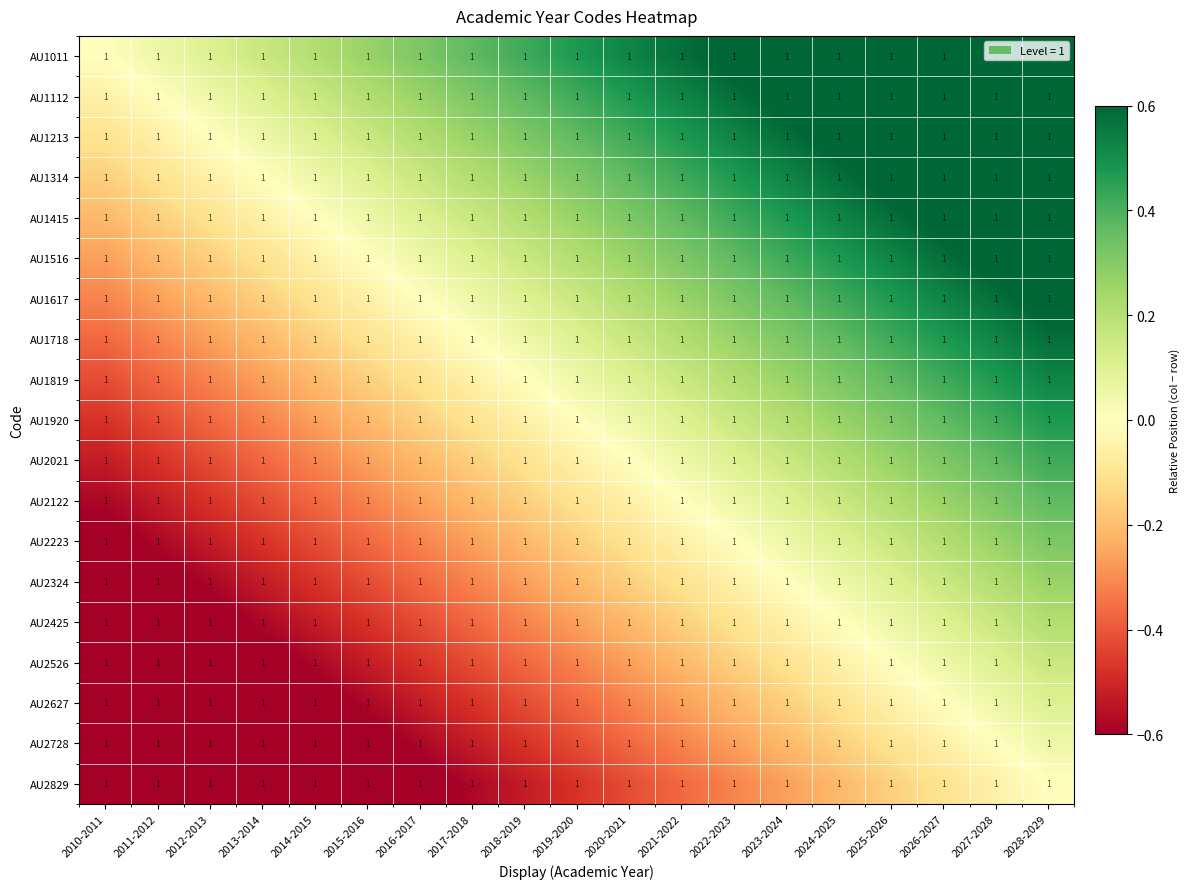

How many positive values does the AU1213 series have?

16